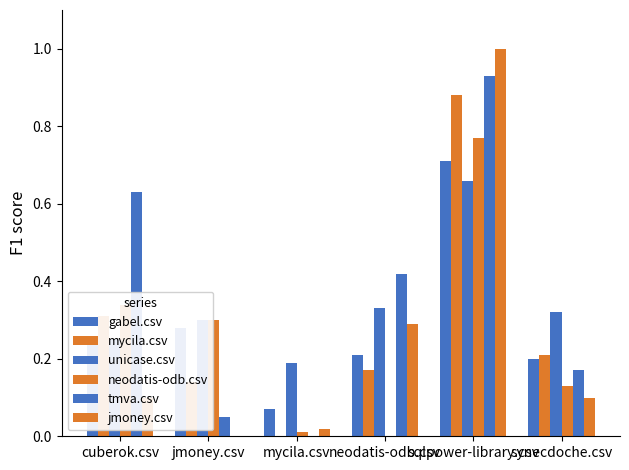

Is the value of neodatis-odb.csv at cuberok.csv greater than the value of tmva.csv at mycila.csv?

Yes